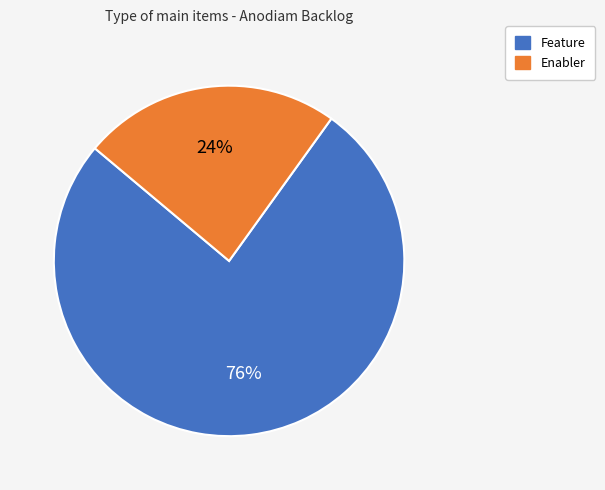

What is the smallest slice in the pie chart?

Enabler